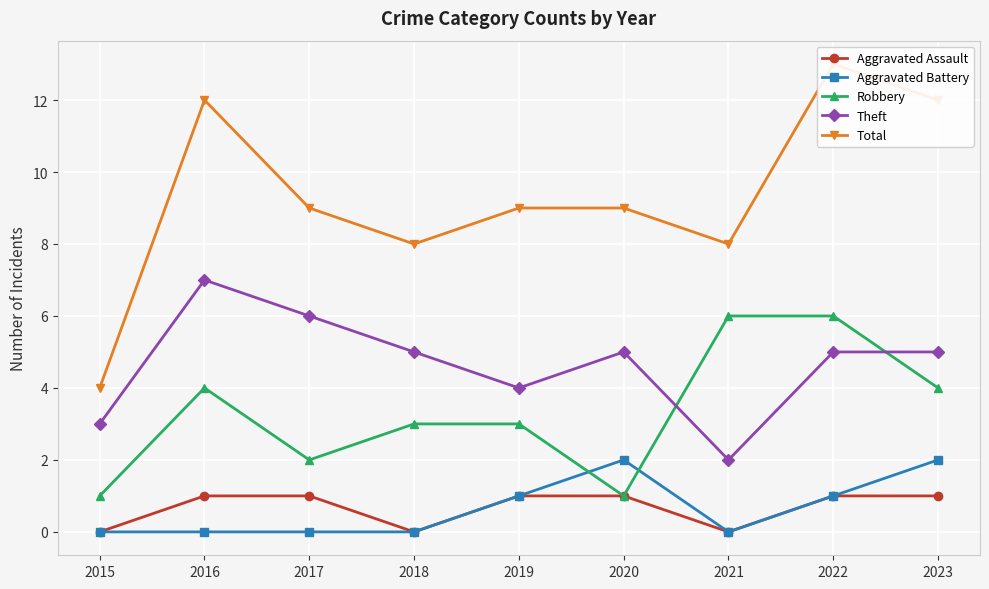

At how many categories does at least one series exceed 9?

3